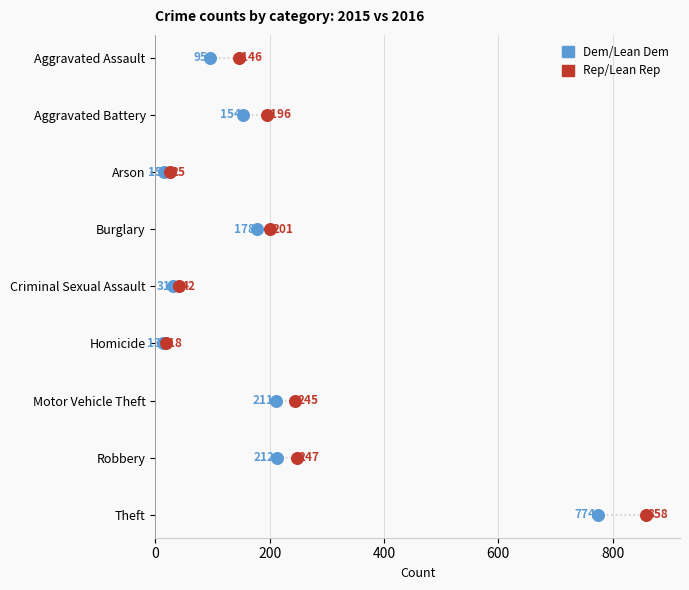

What are all the series names shown in the legend?

Dem/Lean Dem, Rep/Lean Rep